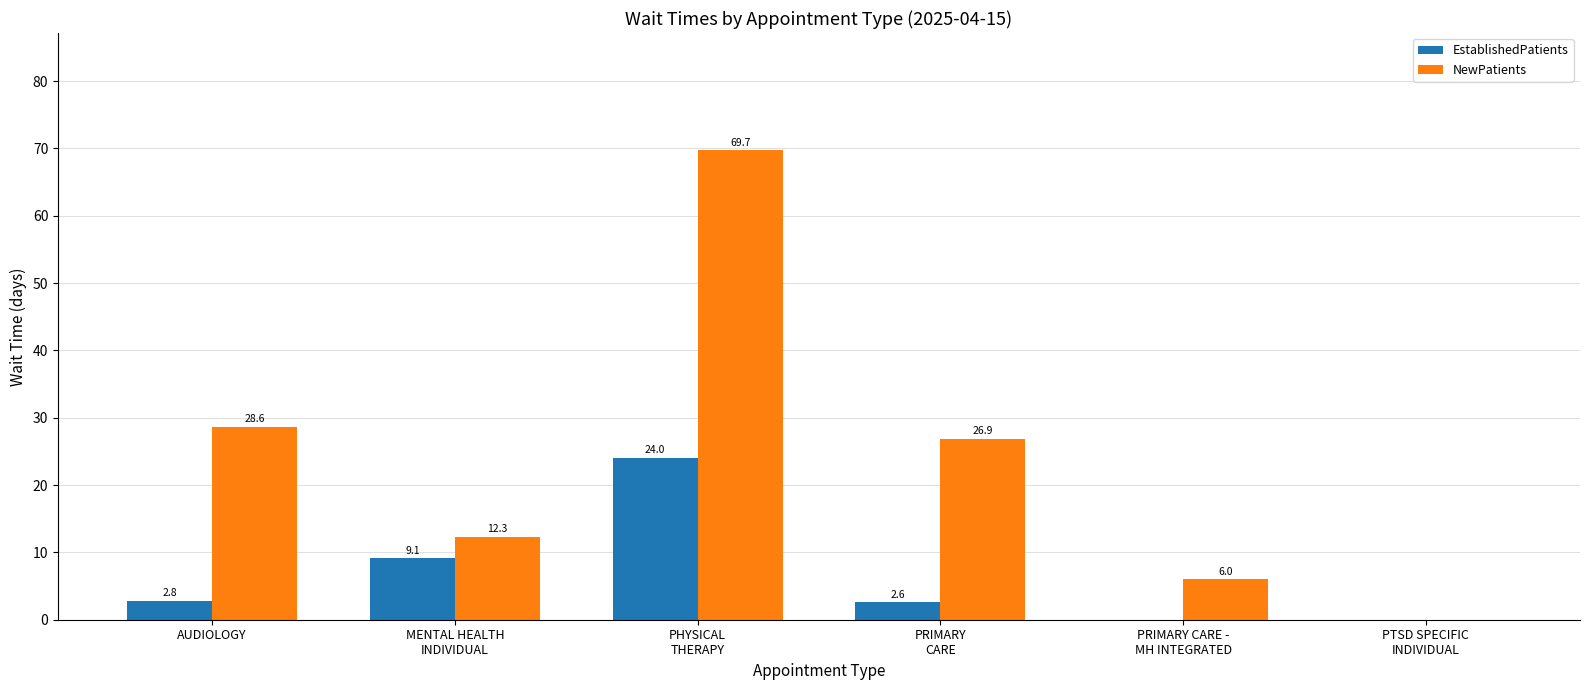

How many values in EstablishedPatients are above zero?

4